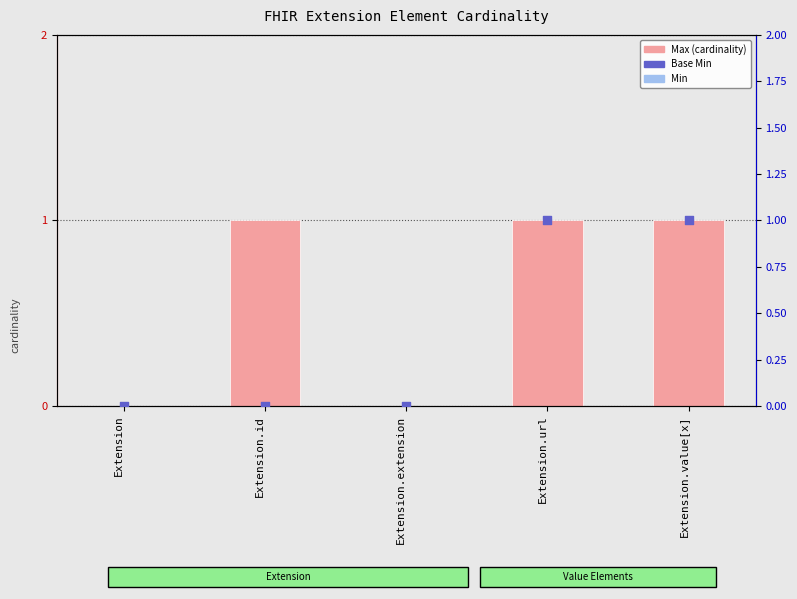

What are all the series names shown in the legend?

Max (cardinality), Base Min